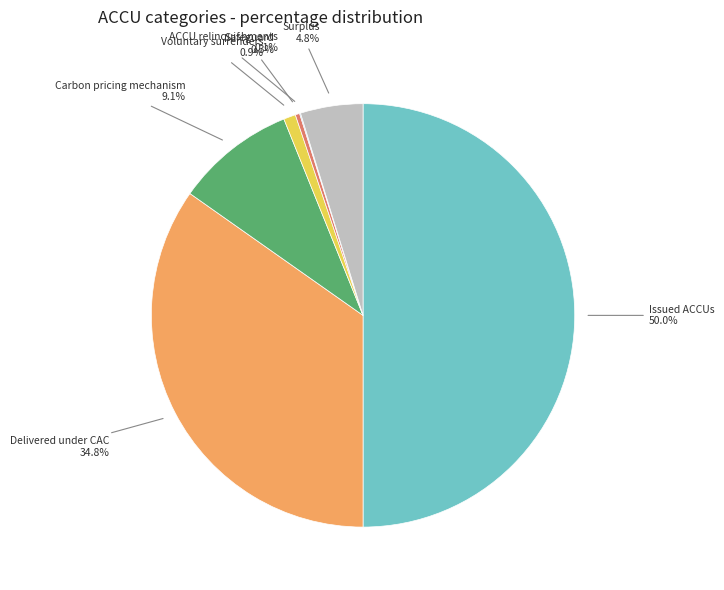

Is Voluntary surrenders the majority of the pie?

No